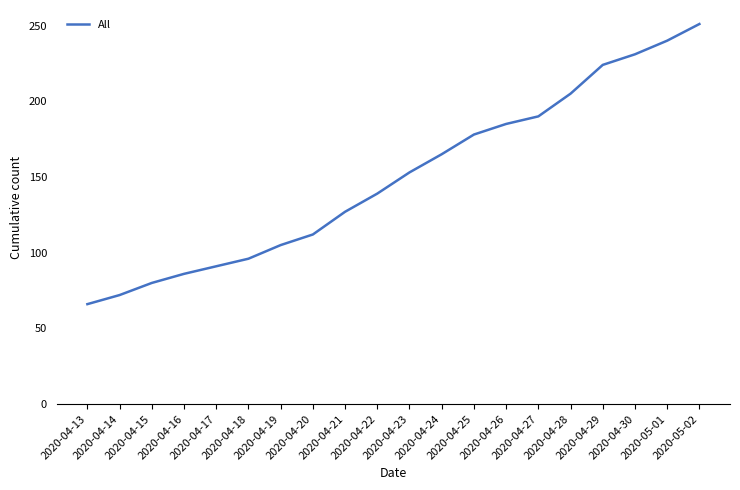

Rank the categories by value from lowest to highest.

2020-04-13, 2020-04-14, 2020-04-15, 2020-04-16, 2020-04-17, 2020-04-18, 2020-04-19, 2020-04-20, 2020-04-21, 2020-04-22, 2020-04-23, 2020-04-24, 2020-04-25, 2020-04-26, 2020-04-27, 2020-04-28, 2020-04-29, 2020-04-30, 2020-05-01, 2020-05-02